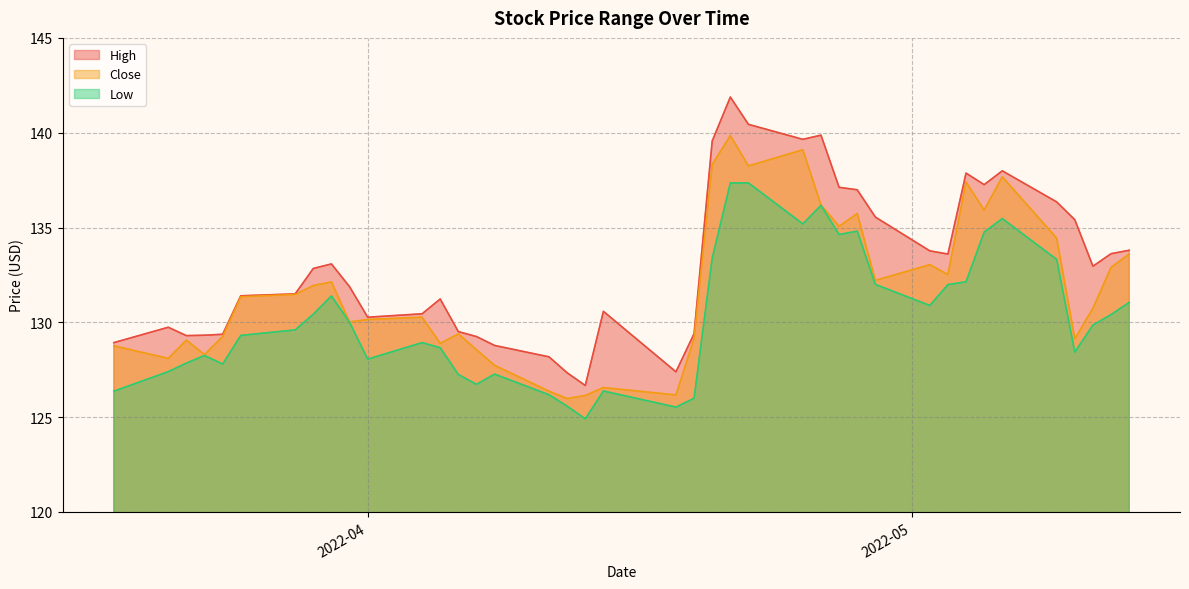

Which series changed the most between 2022-05-05 and 2022-05-13?

Low